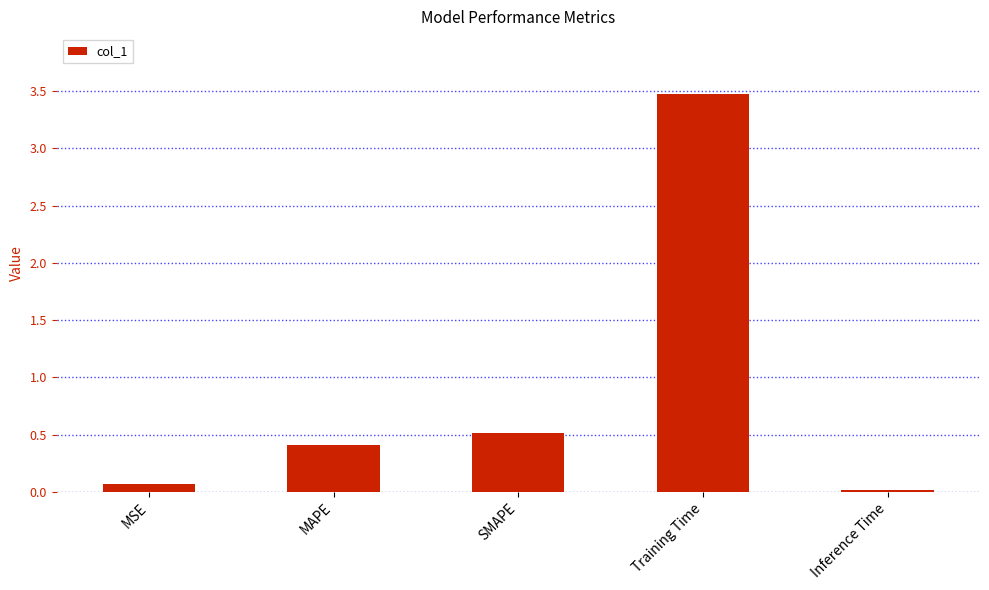

What is the change in value from MAPE to Inference Time?

-0.4